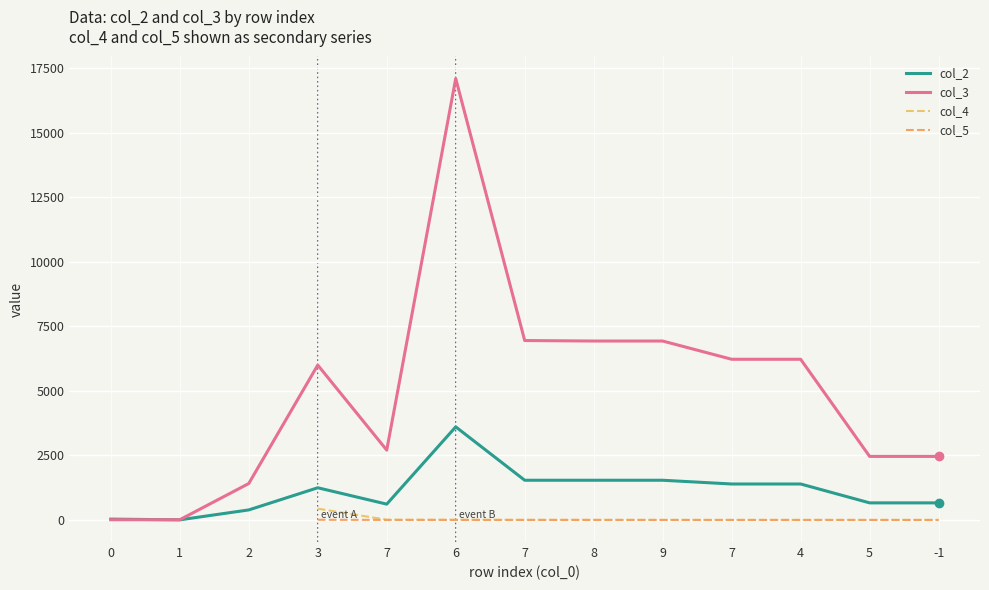

Count the number of categories in the chart.

13